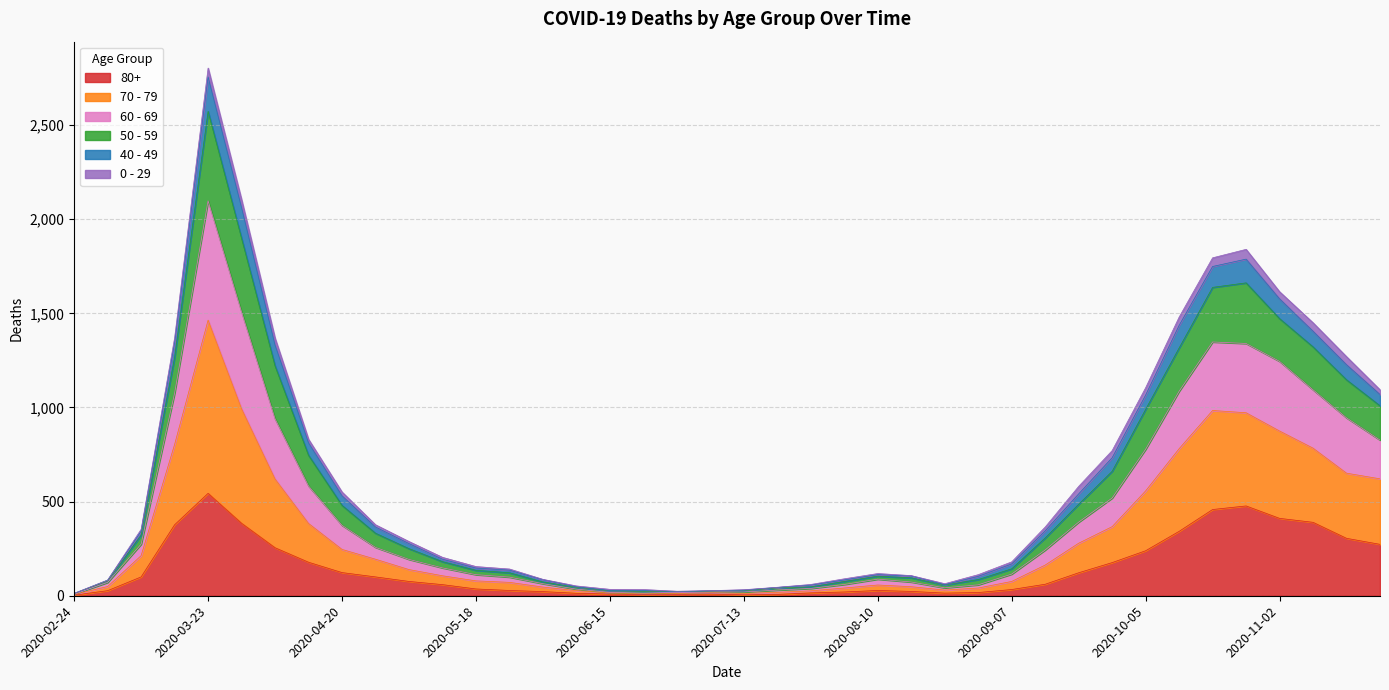

Which category has the lowest value in the 60 - 69 series?

2020-02-24